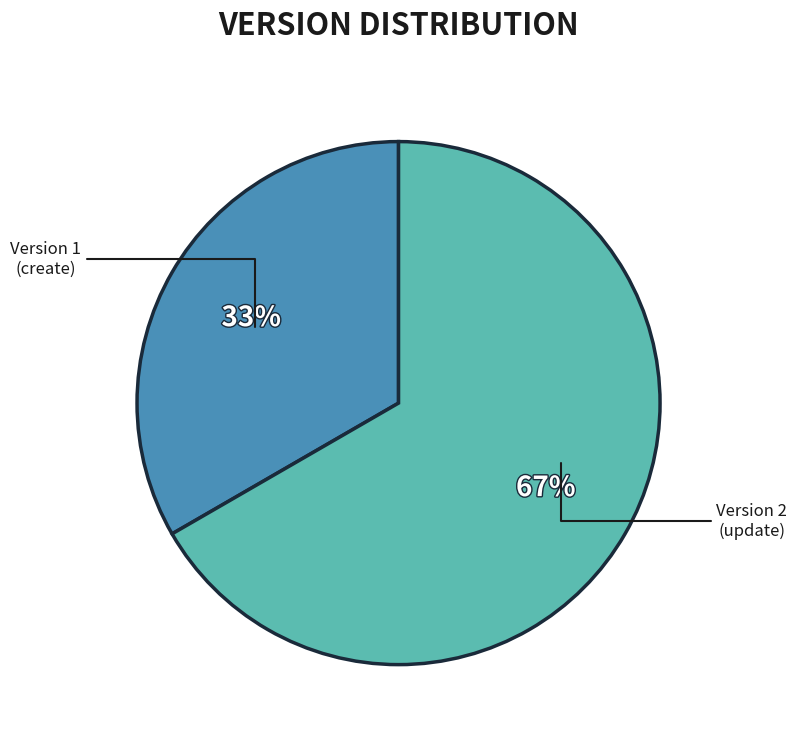

Rank the categories by value from highest to lowest.

Version 2 (update), Version 1 (create)